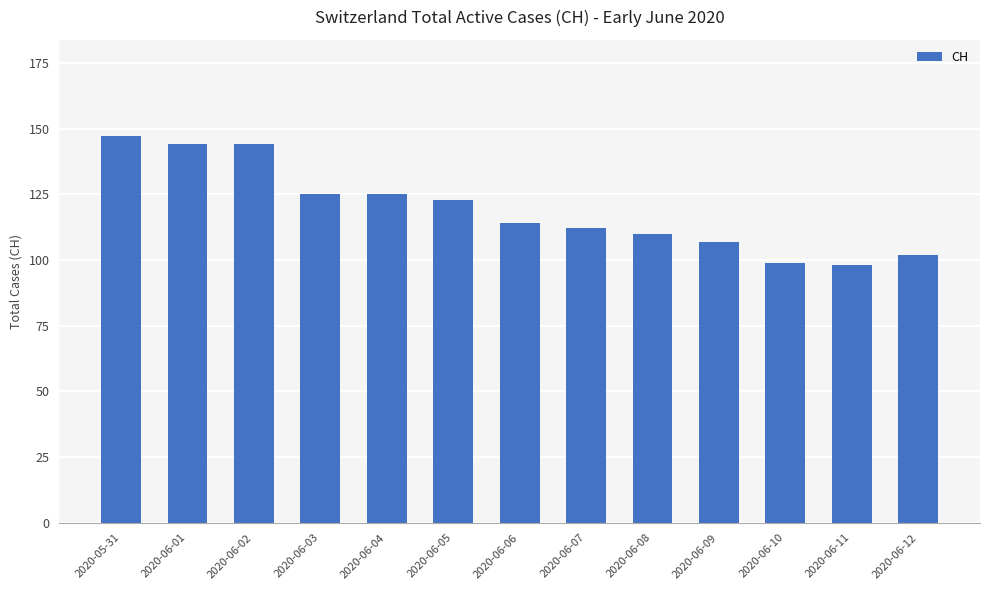

The value at 2020-06-10 is 99. True or false?

True